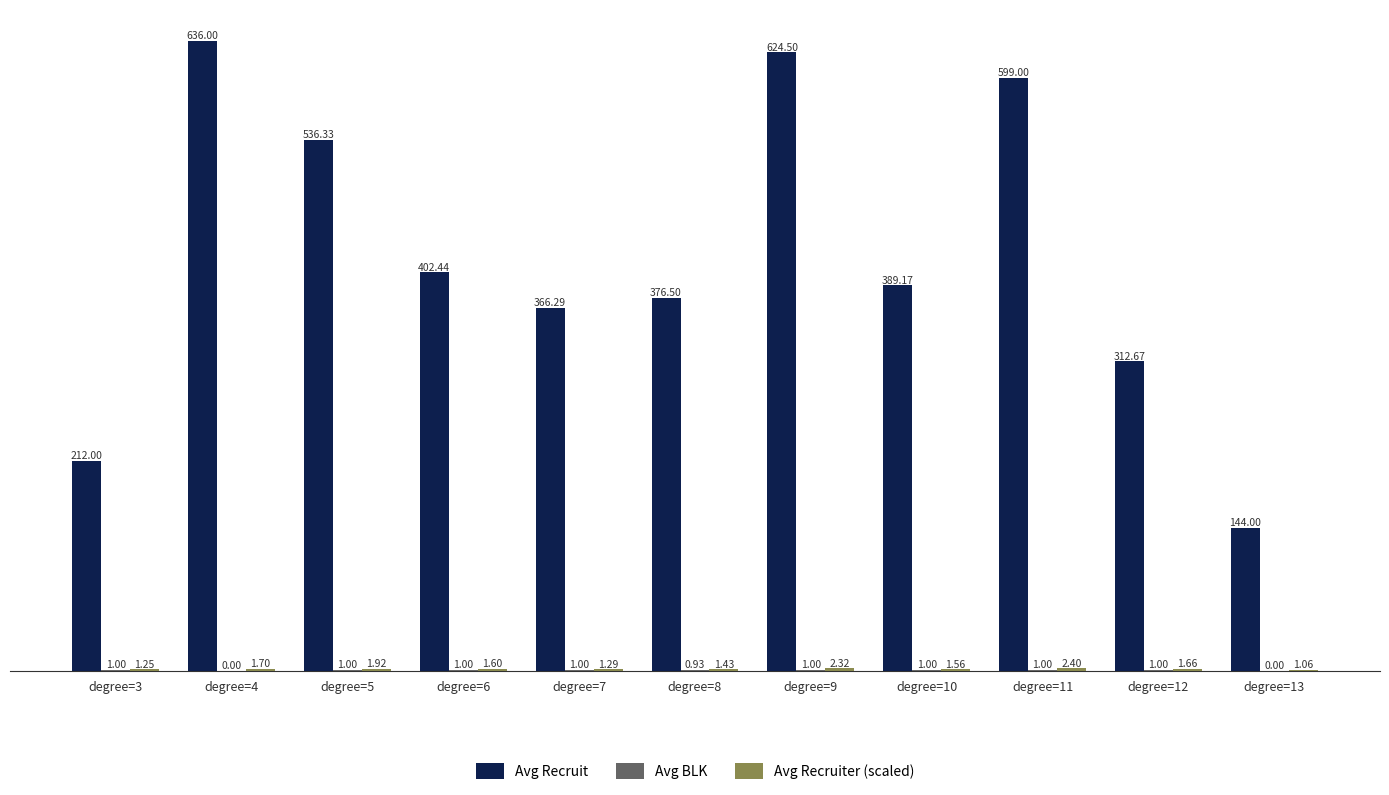

Which series has the largest total across all categories?

Avg Recruit